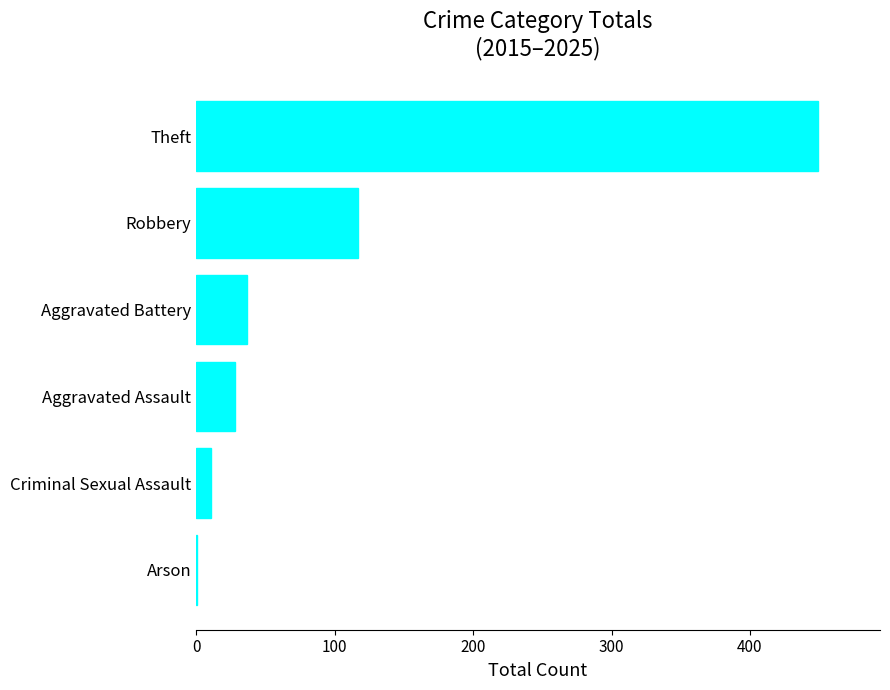

Where is the data nearest to the value 225?

Robbery